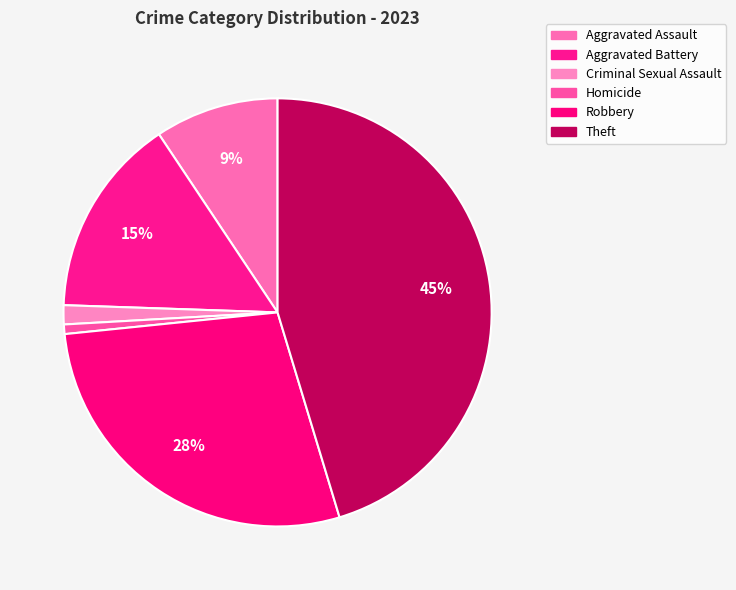

Combined, do Robbery and Theft account for over 50%?

Yes